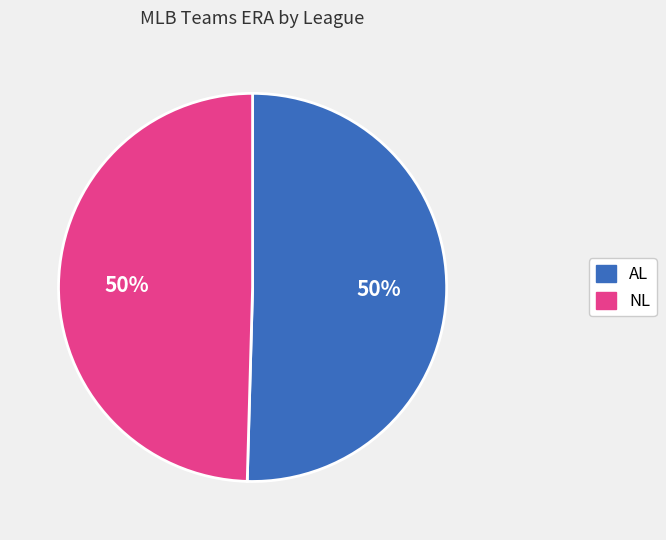

Is the sum of NL and AL greater than half?

Yes